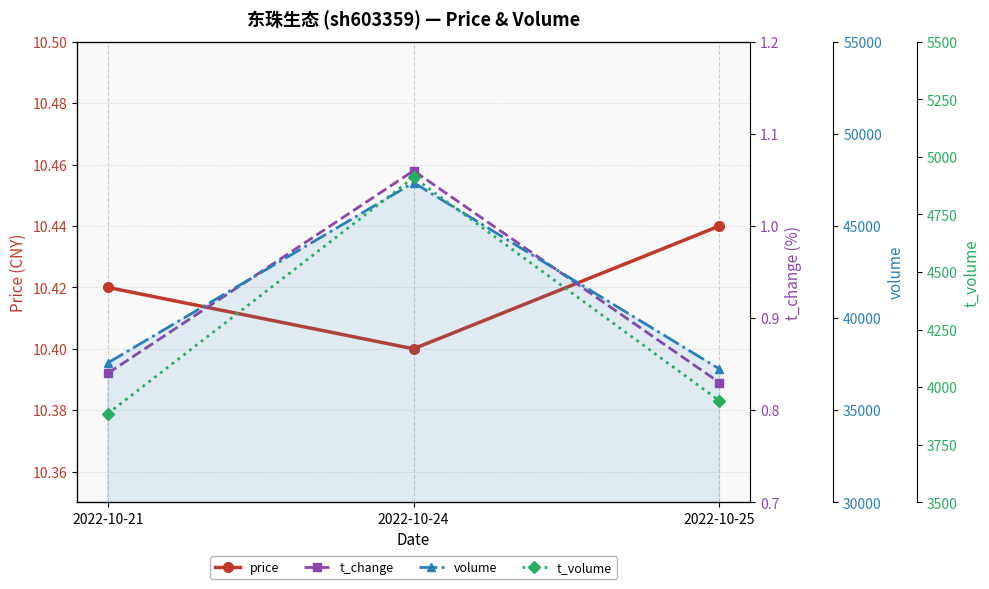

How many values in the volume series are below 37567?

1